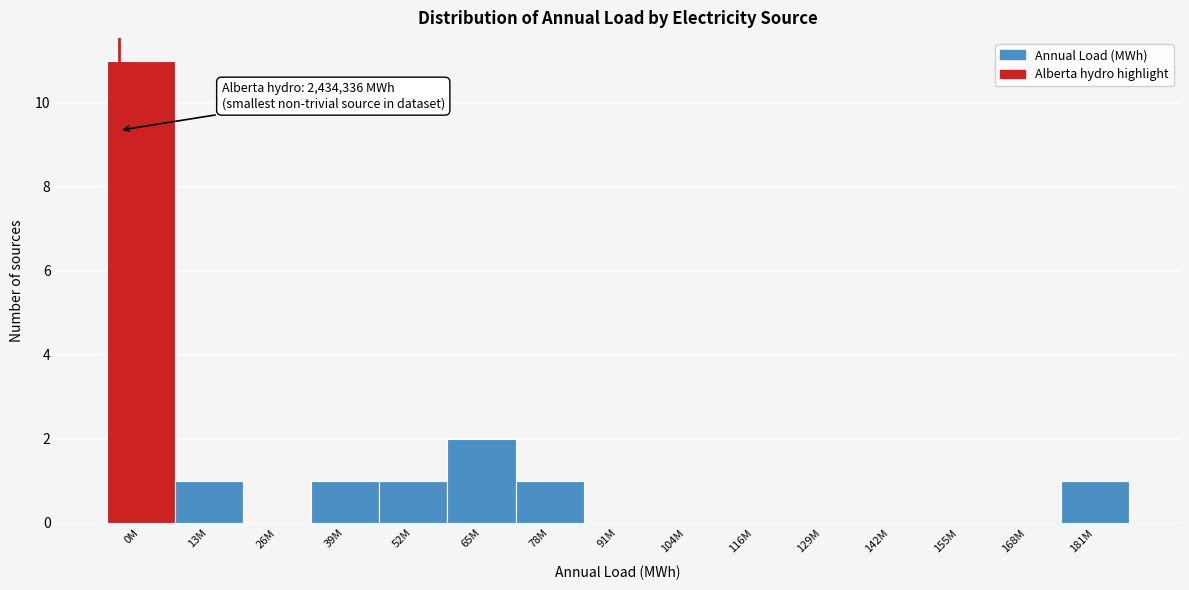

Reading left to right, list all the values displayed in this chart.

0M=11	13M=1	26M=0	39M=1	52M=1	65M=2	78M=1	91M=0	104M=0	116M=0	129M=0	142M=0	155M=0	168M=0	181M=1